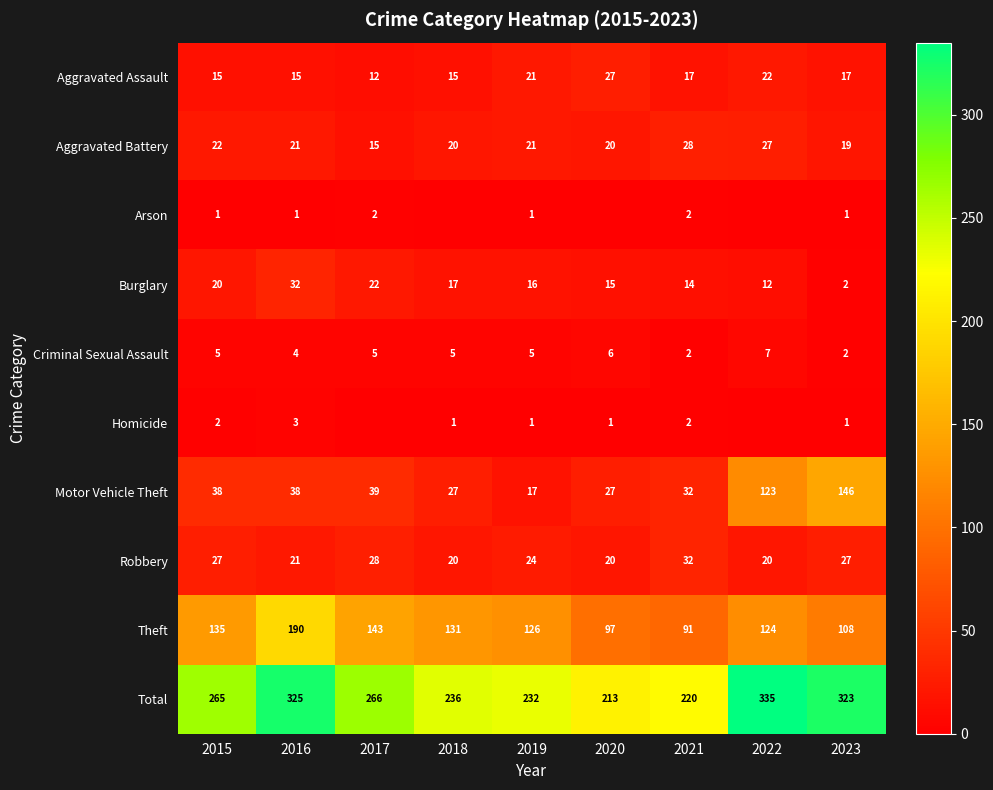

At which category is the sum across all series the highest?

2022